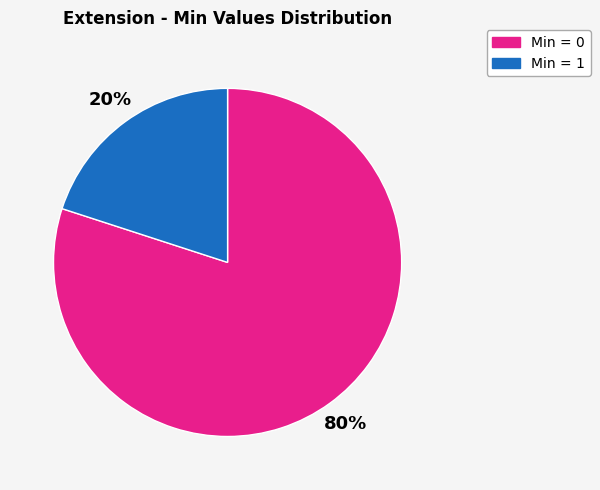

Rank the categories by value from highest to lowest.

Min = 0, Min = 1